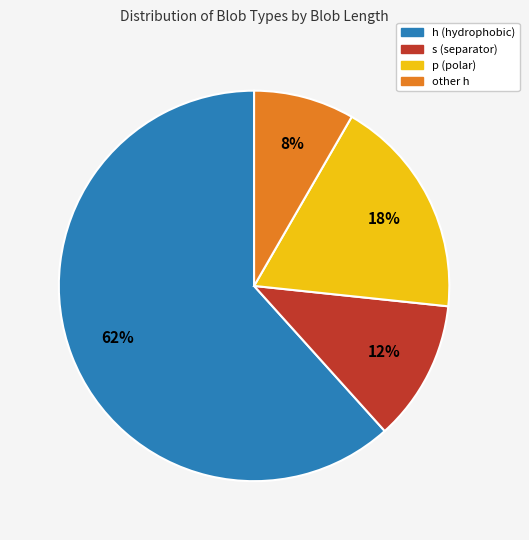

Is there a majority slice in this chart?

Yes